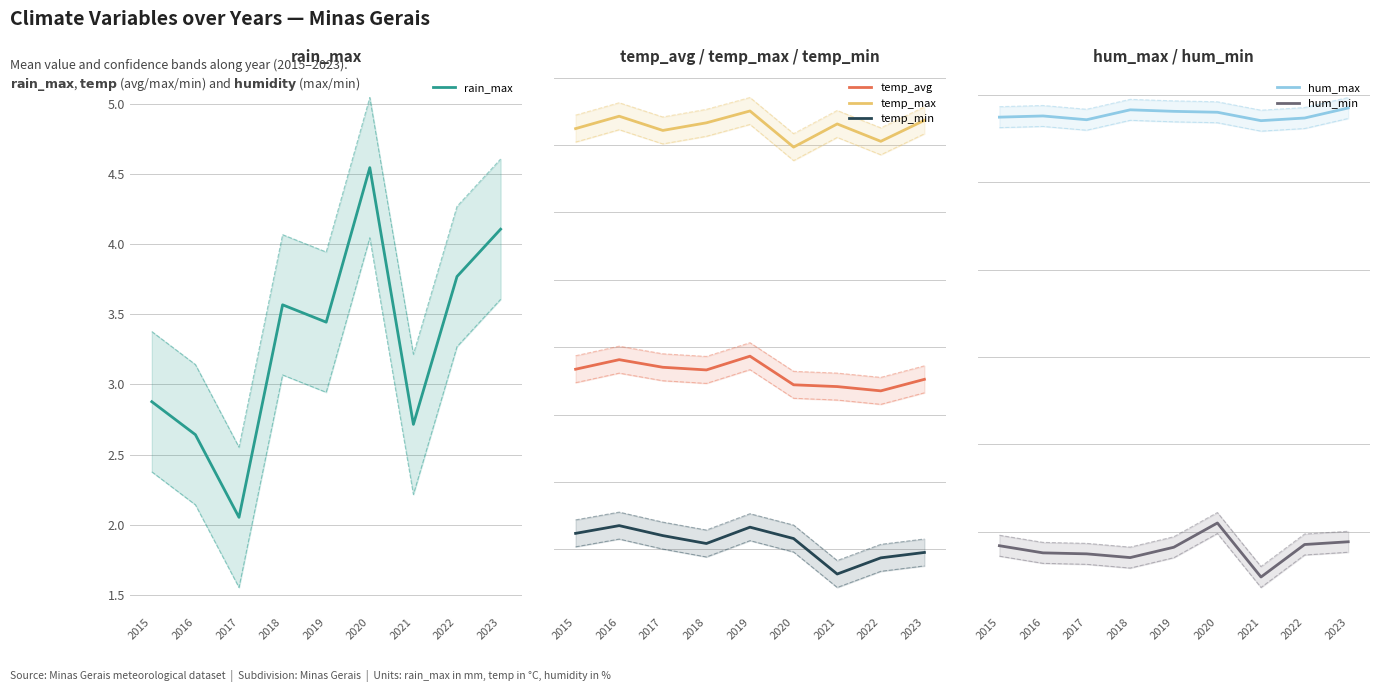

How many interior local peaks does the hum_min series have?

1